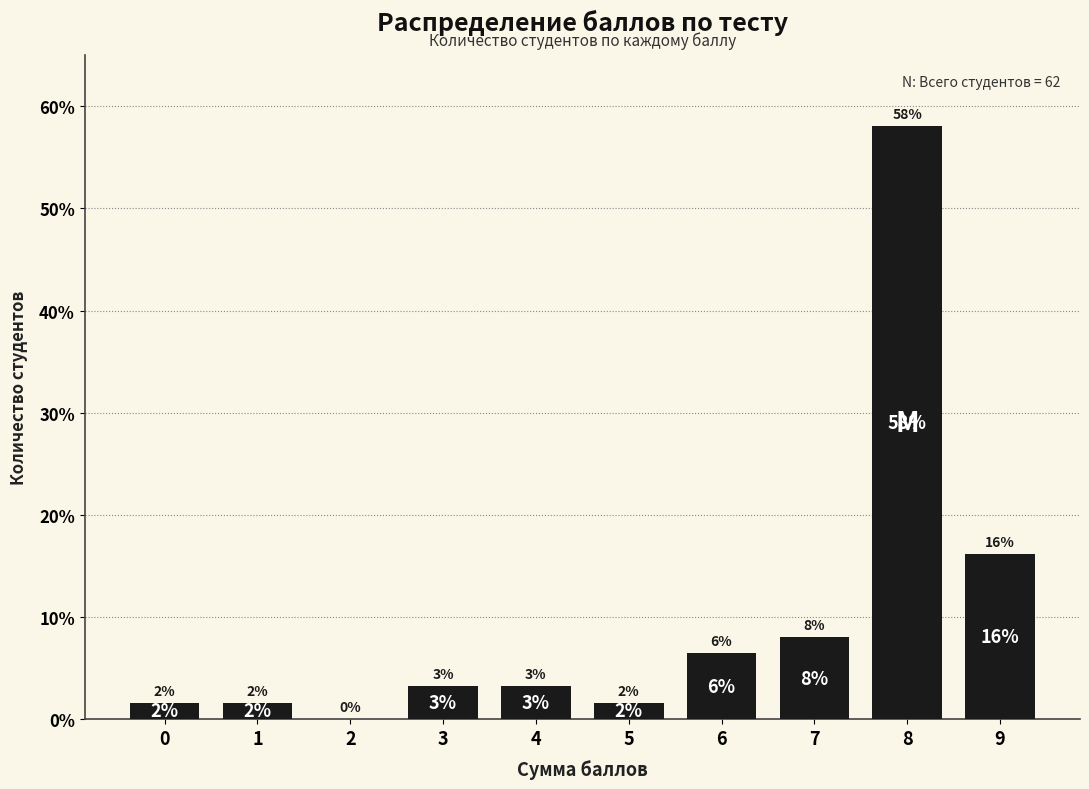

Are the bars horizontal?

No